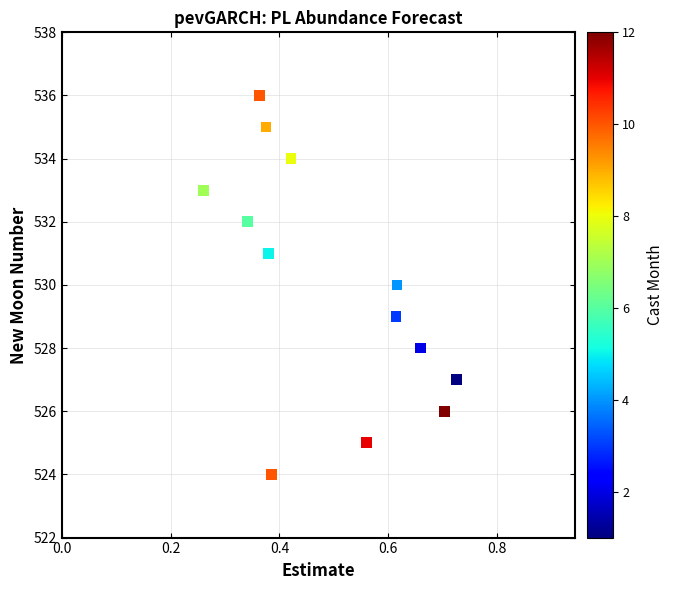

How many data points are displayed?

13